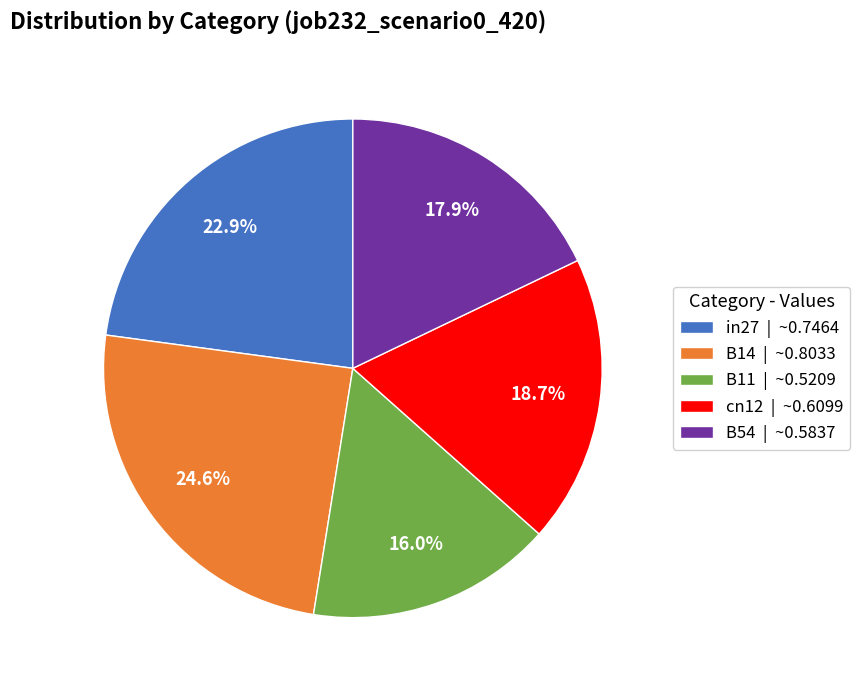

Count the number of slices in the pie.

5